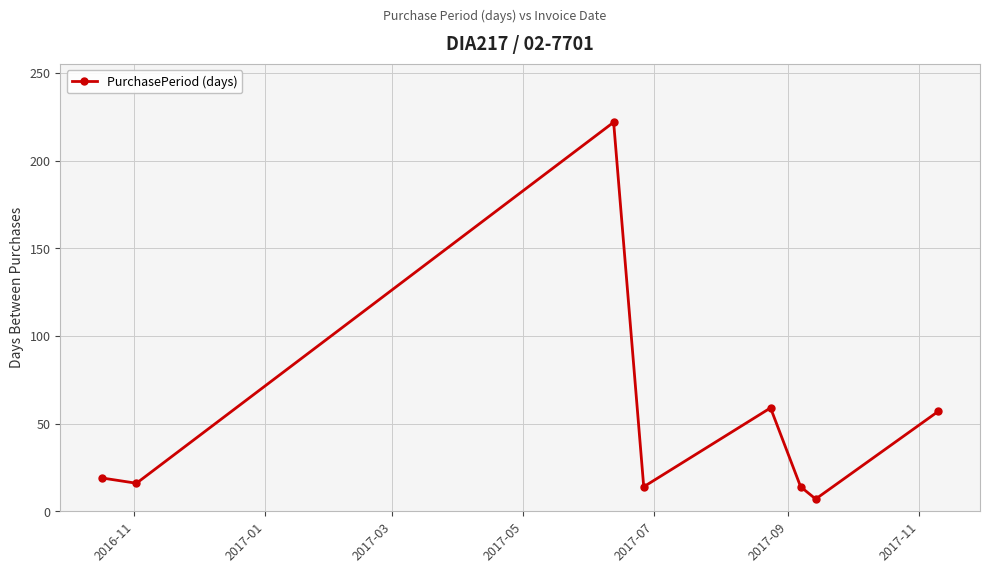

How many distinct data groups are displayed?

1